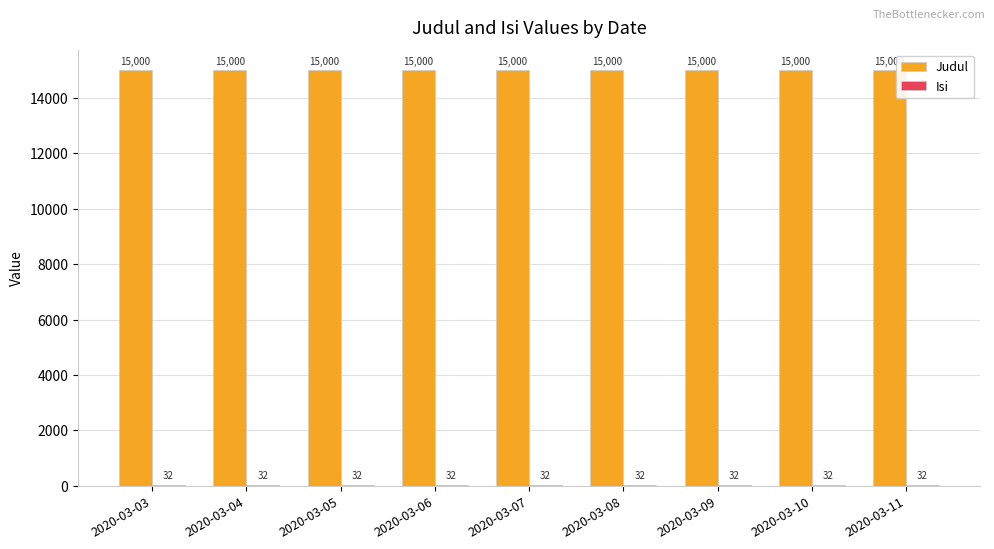

The Judul series shows 6414 at 2020-03-11. True or false?

False